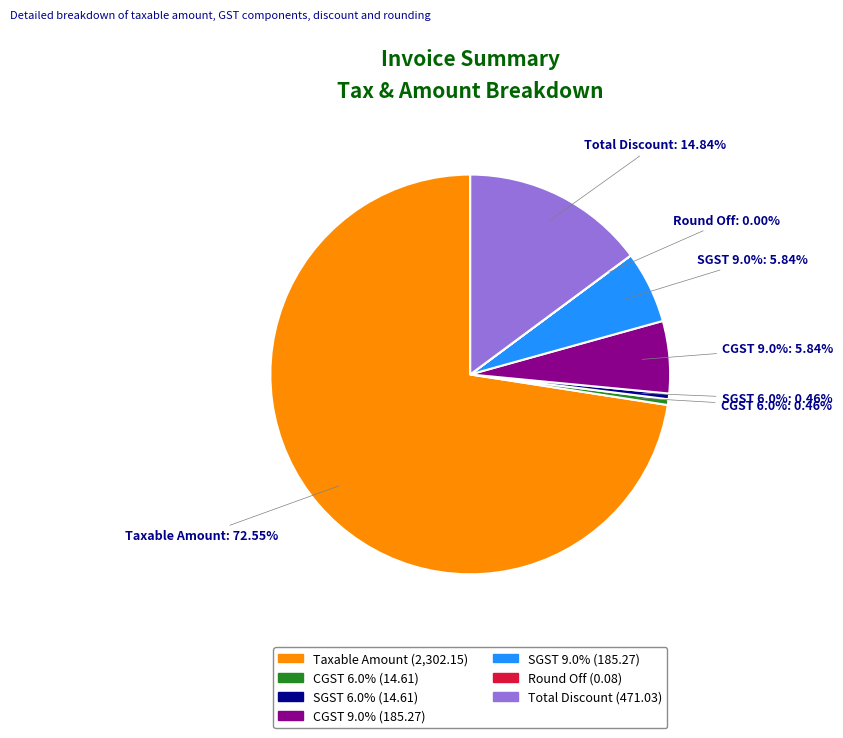

Combined, what portion of the pie is CGST 9.0% and Total Discount?

20.7%